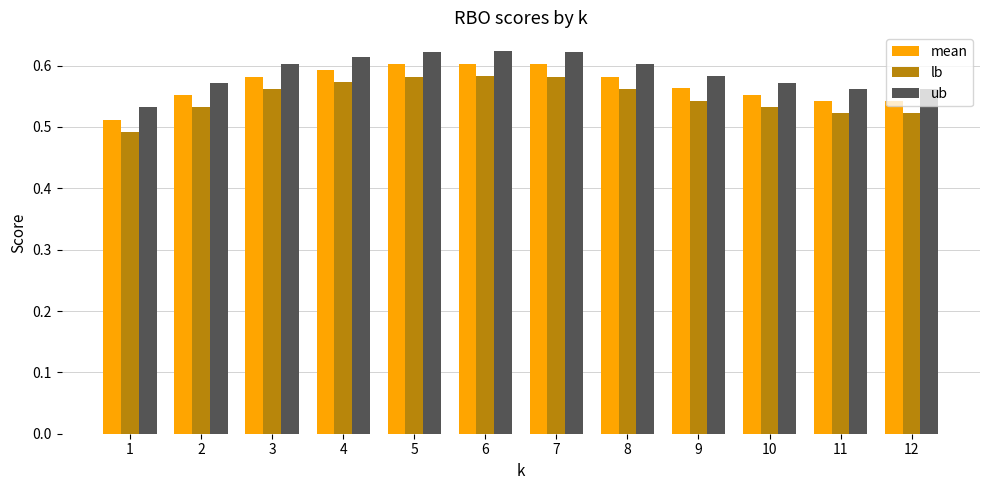

What is the sum of all mean values?

6.8